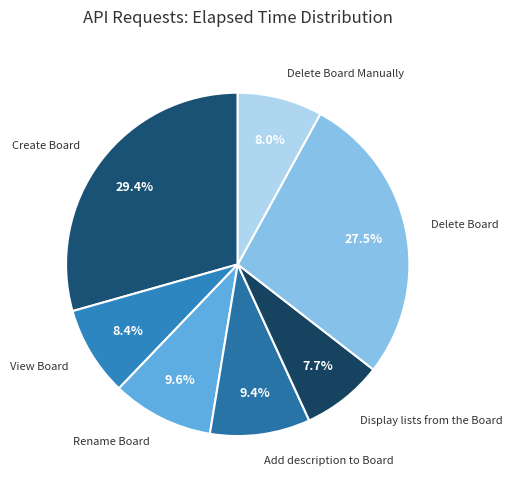

Is there any slice that represents more than half of the pie?

No